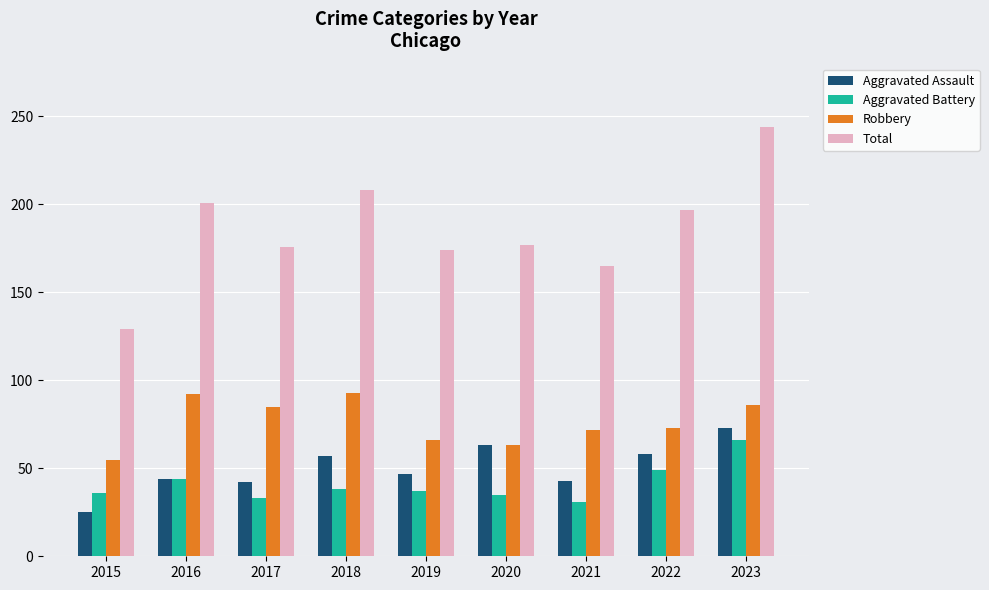

True or false: Robbery has a value of 91 at 2020.

False